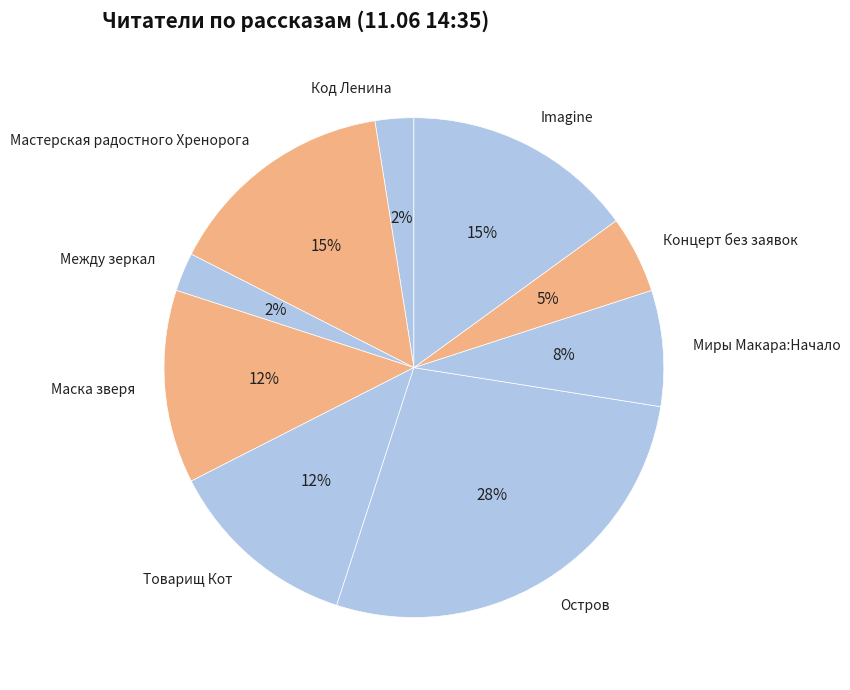

Does any single category account for the majority?

No